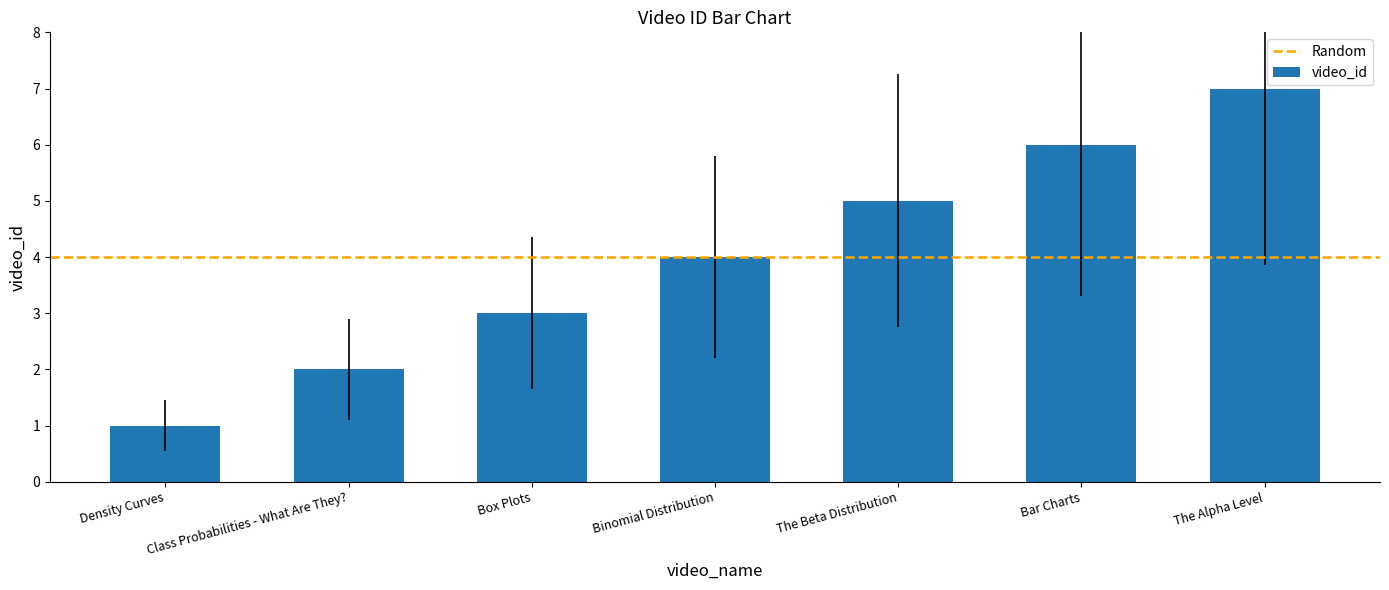

What value does the data have at Bar Charts?

6